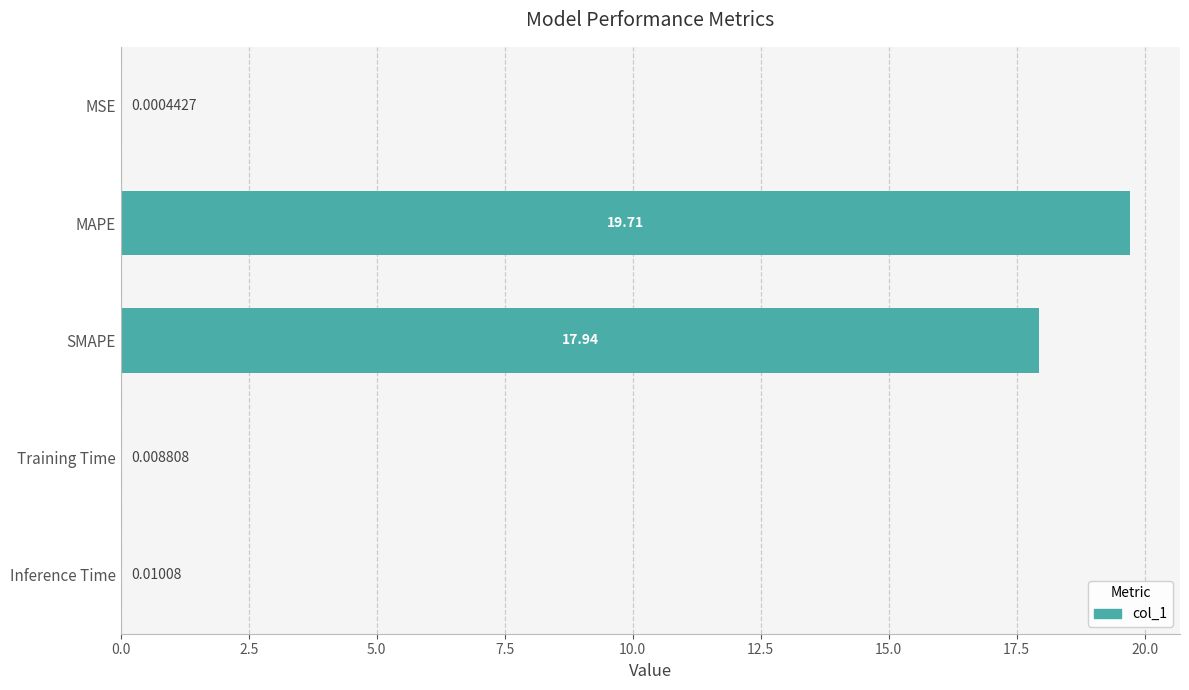

Between MAPE and SMAPE, which is larger?

MAPE